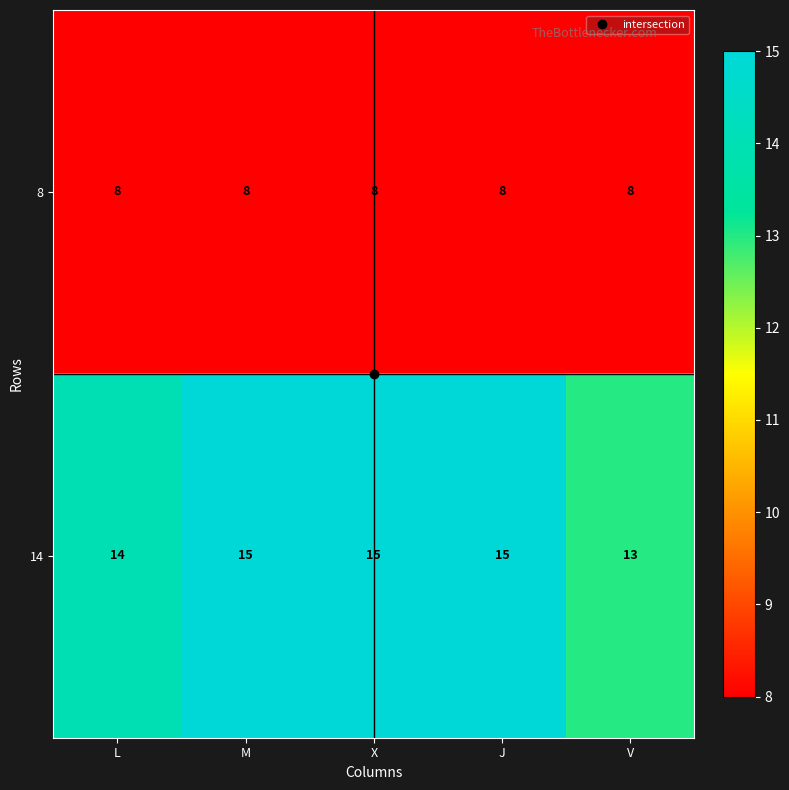

Which series has the widest spread of values?

14